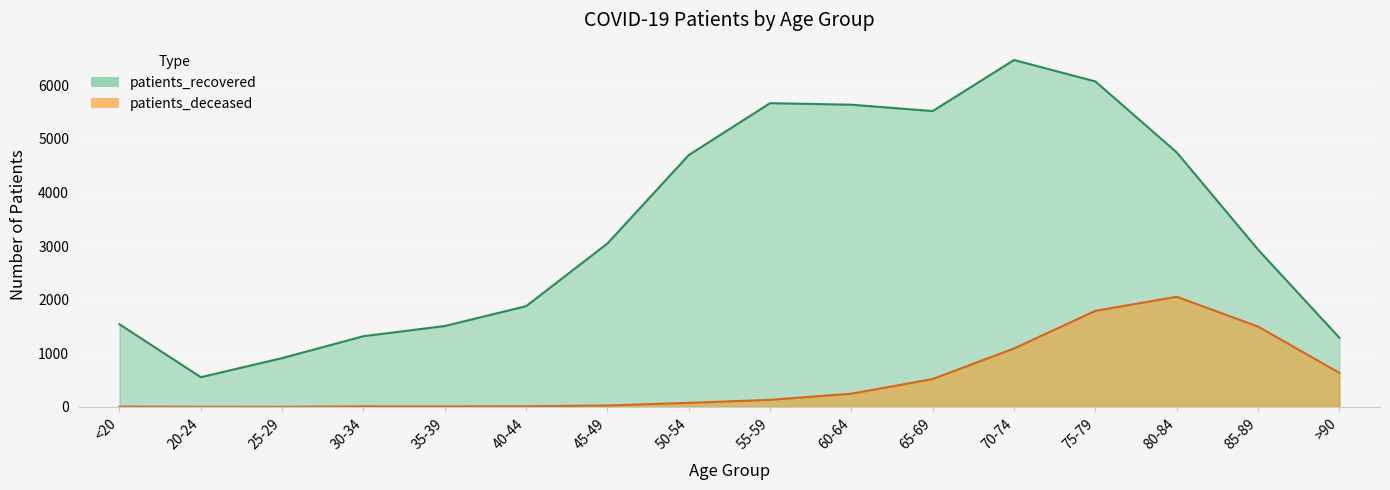

At which label does patients_deceased reach its minimum?

25-29